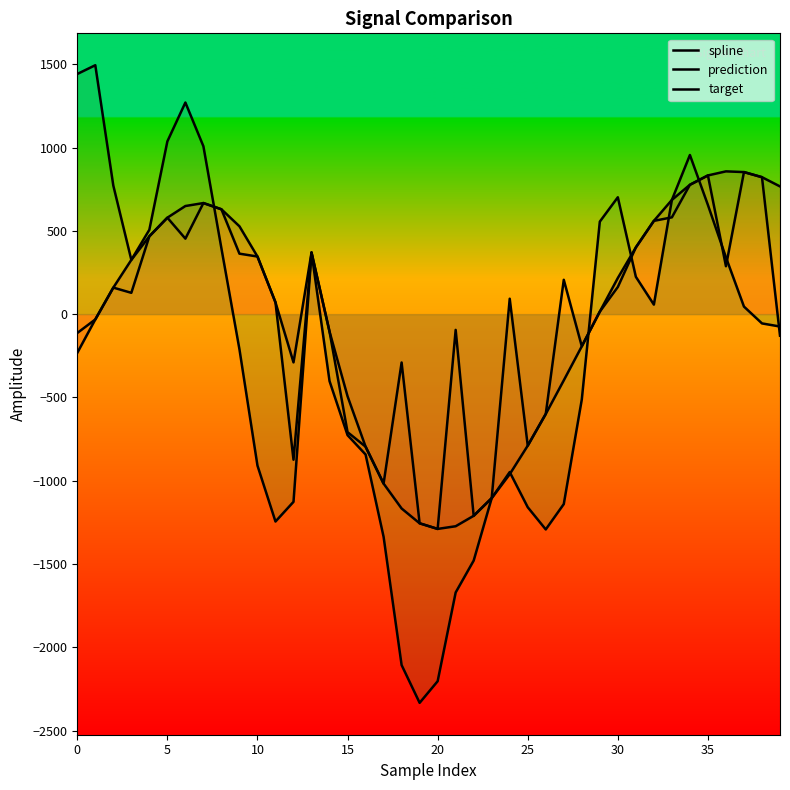

Reading left to right, what are all the values shown in this chart?

spline: -232.5	-32.0	159.1	325.7	467.1	578.9	649.0	666.8	629.4	527.3	345.8	70.7	-289.7	369.8	-105.1	-493.3	-795.7	-1017.3	-1166.9	-1255.8	-1289.5	-1273.5	-1210.8	-1104.7	-961.0	-789.6	-599.4	-397.6	-193.2	15.0	216.8	400.5	559.8	685.6	776.5	832.6	857.0	852.8	822.1	766.6
prediction: -113.3	-32.0	159.1	127.9	467.1	578.9	453.1	666.8	629.4	362.9	345.8	70.7	-874.2	369.8	-105.1	-708.5	-795.7	-1017.3	-290.4	-1255.8	-1289.5	-94.7	-1210.8	-1104.7	92.5	-789.6	-599.4	206.1	-193.2	15.0	162.8	400.5	559.8	581.0	776.5	832.6	287.5	852.8	822.1	-129.5
target: 1441.6	1494.3	771.7	325.7	506.4	1037.0	1270.3	1007.6	394.4	-211.1	-909.2	-1245.1	-1126.9	369.8	-402.1	-726.8	-842.7	-1337.0	-2106.9	-2333.6	-2203.8	-1671.0	-1479.6	-1104.7	-948.1	-1159.4	-1292.6	-1140.4	-512.3	555.3	701.5	224.0	57.0	685.6	955.3	655.0	341.0	45.2	-55.8	-74.5